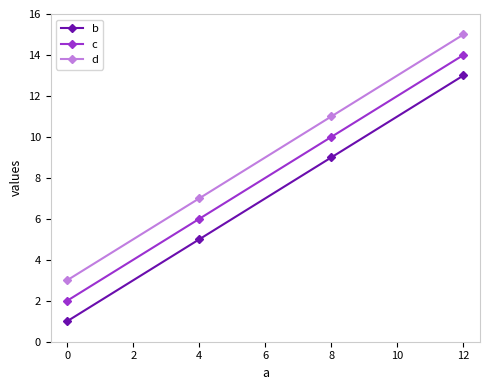

What are all the series names shown in the legend?

b, c, d